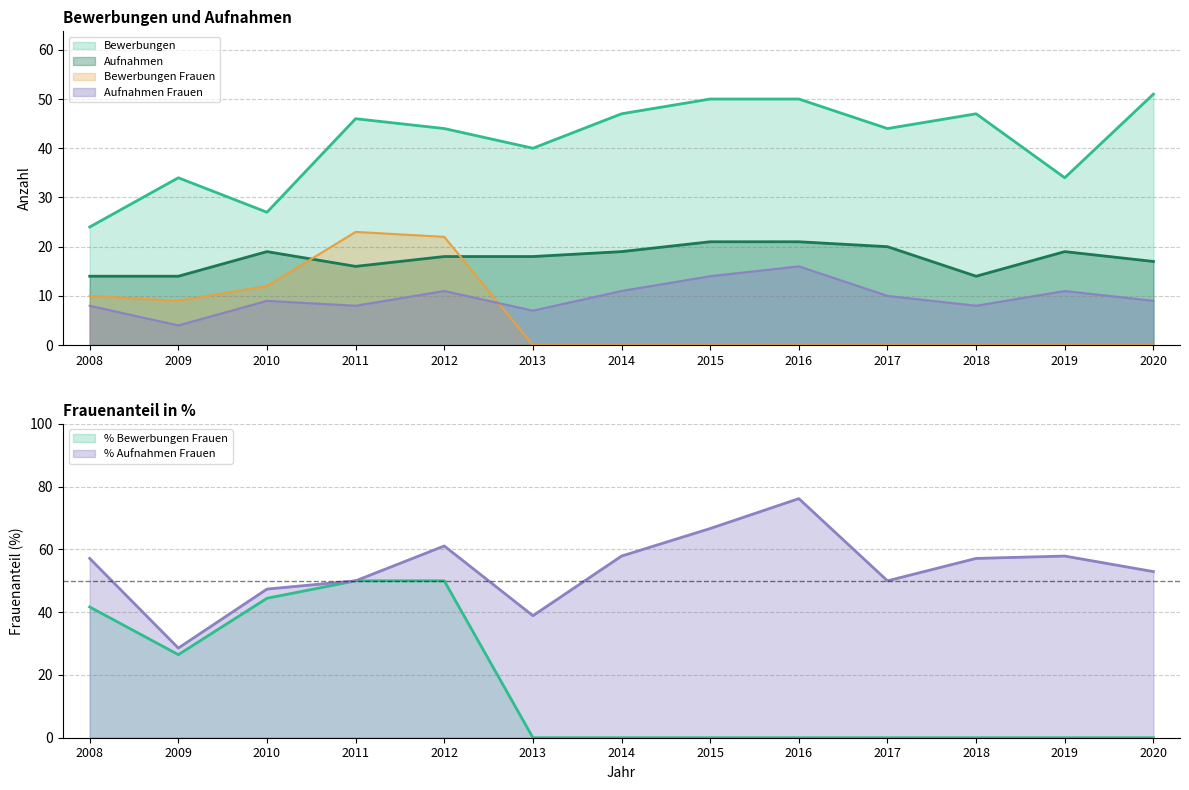

True or false: Aufnahmen and Bewerbungen Frauen cross at least once.

True